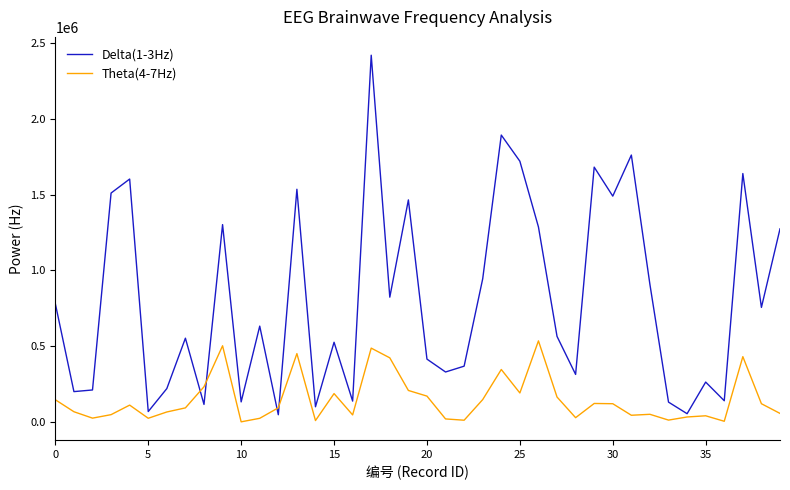

Rank the series by their average value, from highest to lowest.

Delta(1-3Hz), Theta(4-7Hz)